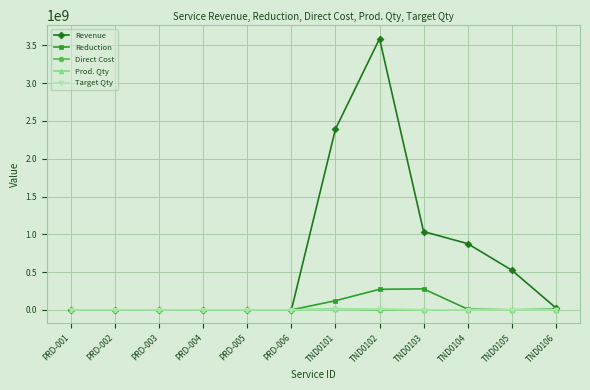

Read the Revenue value at TND0105, to the nearest 50.

526040800